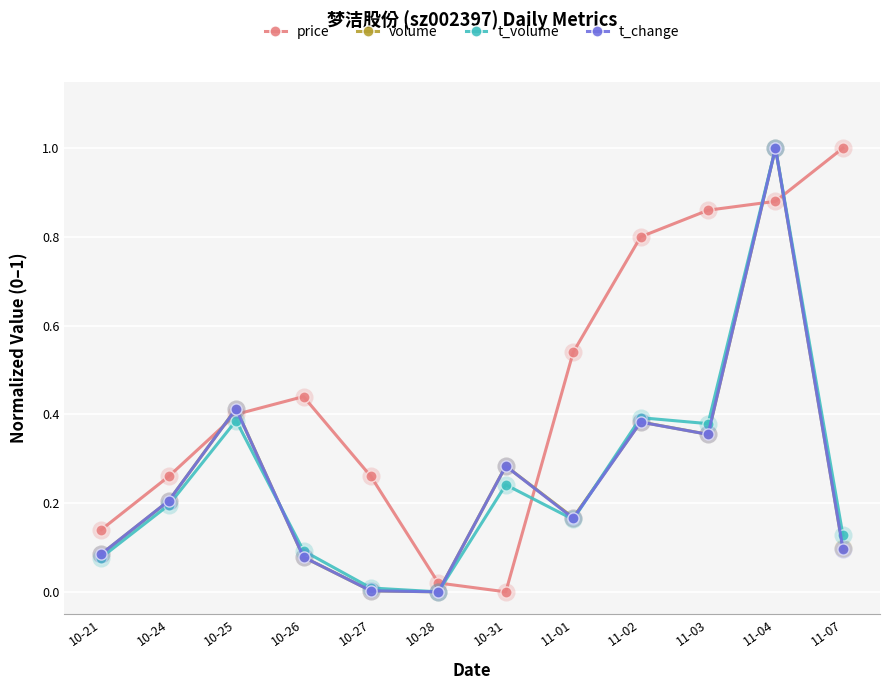

What is the sum of all volume values?

3.1